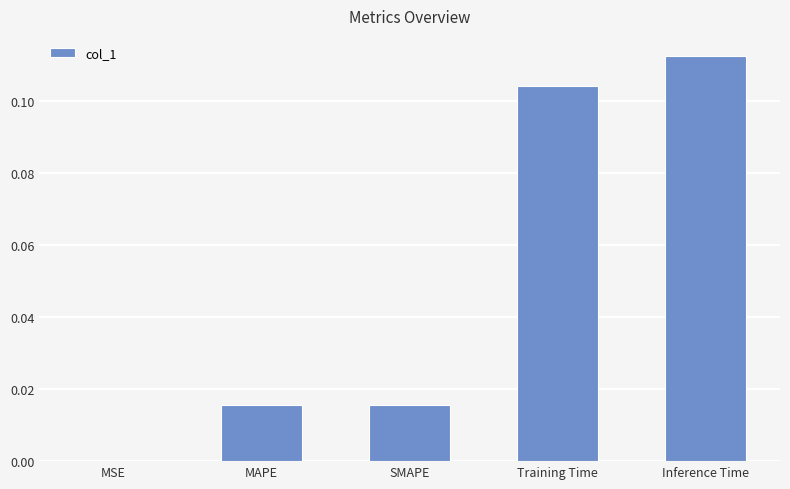

The chart shows a value of 0.0 at MSE. True or false?

True